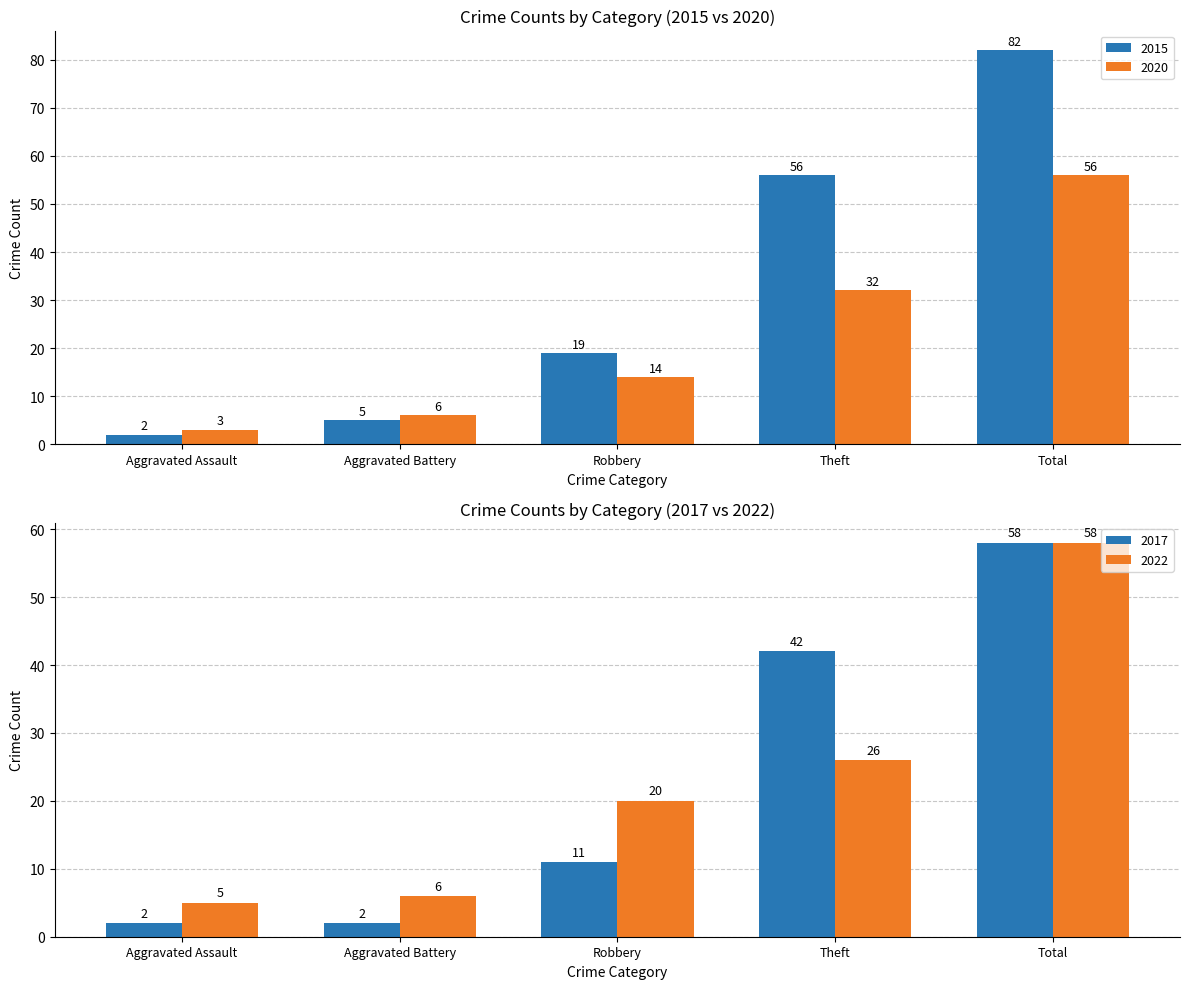

What is the label of the 3rd bar from the left?

Robbery